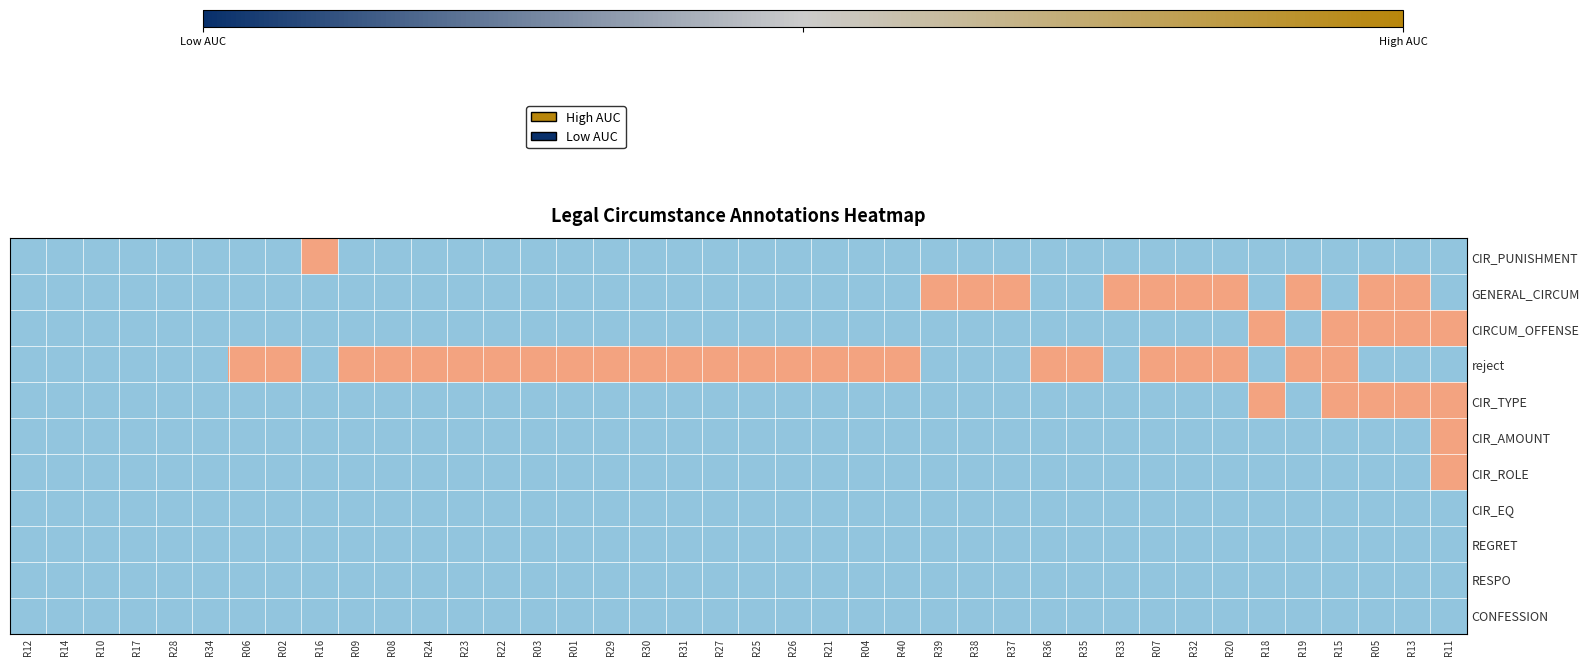

Rank the series at R03 from highest to lowest value.

reject, CIR_PUNISHMENT, GENERAL_CIRCUM, CIRCUM_OFFENSE, CIR_TYPE, CIR_AMOUNT, CIR_ROLE, CIR_EQ, REGRET, RESPO, CONFESSION